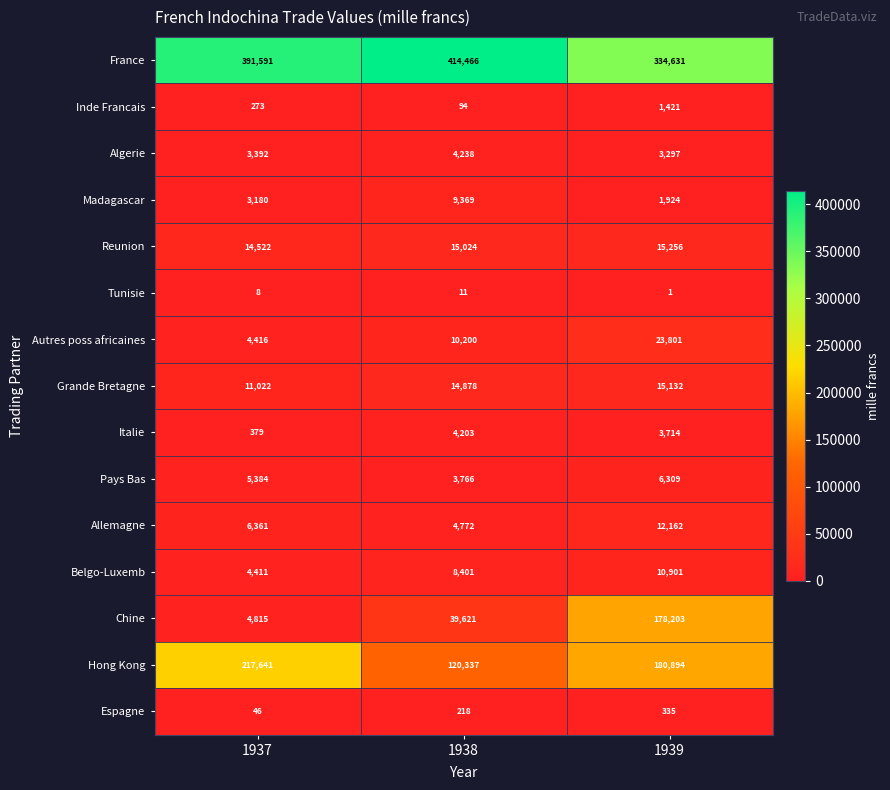

What is the sum of the Tunisie values at 1937 and 1938?

19